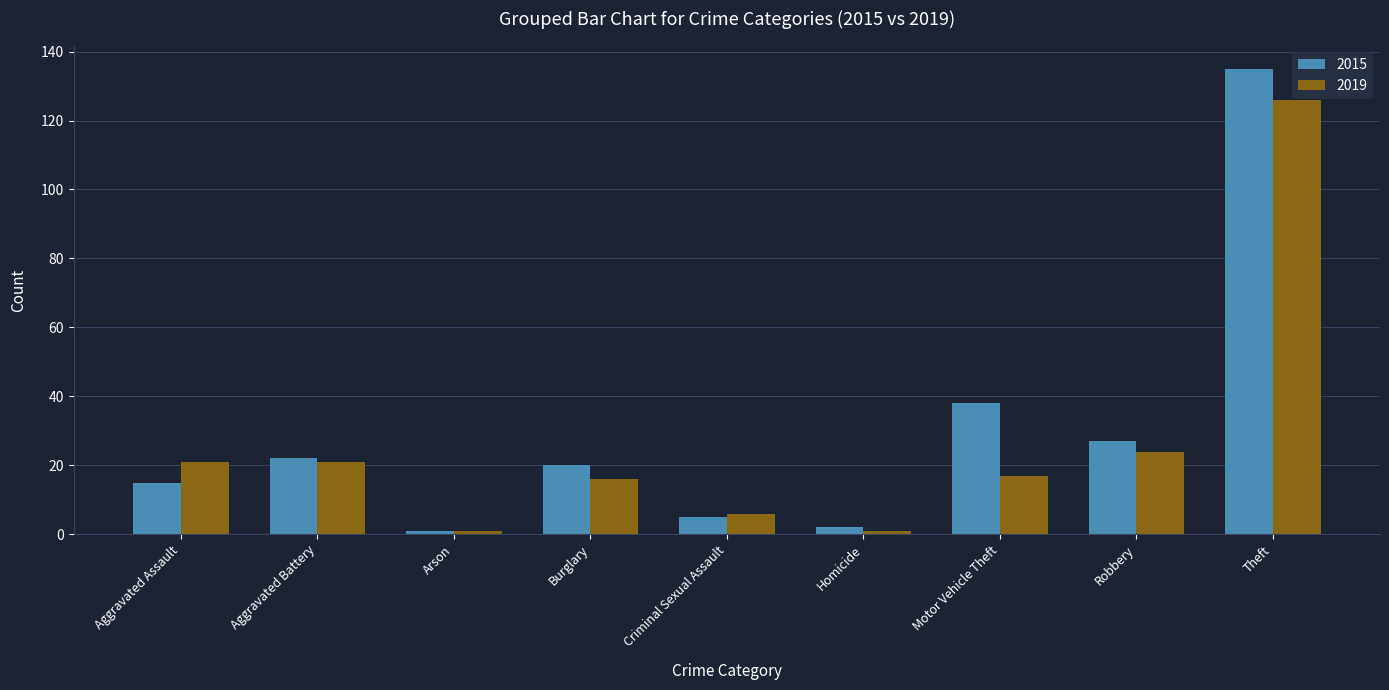

What is the sum of the 2019 values at Criminal Sexual Assault and Homicide?

7